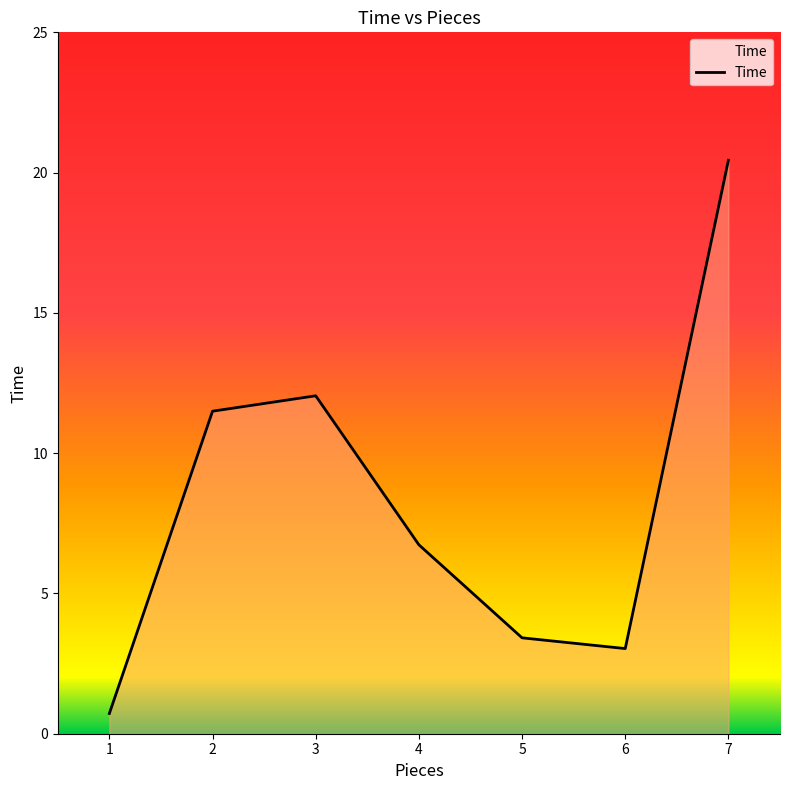

What is the minimum value shown in the chart?

0.7